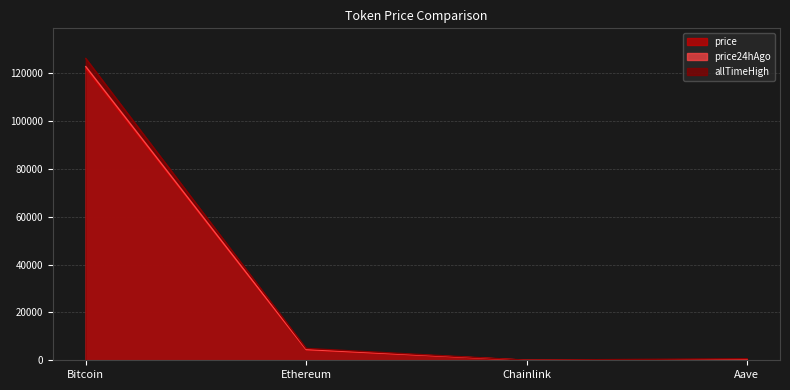

True or false: price24hAgo and allTimeHigh cross at least once.

False